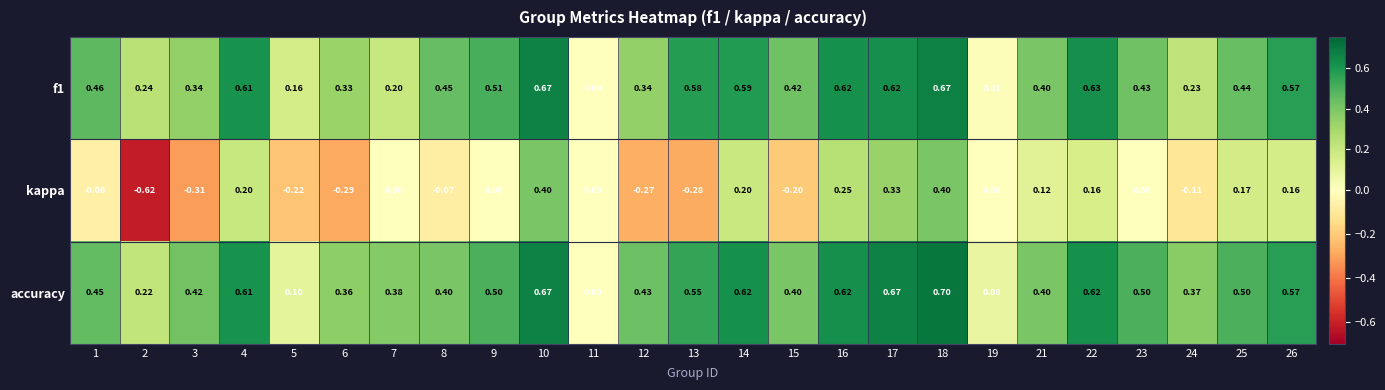

Which series has the largest range (max minus min)?

kappa